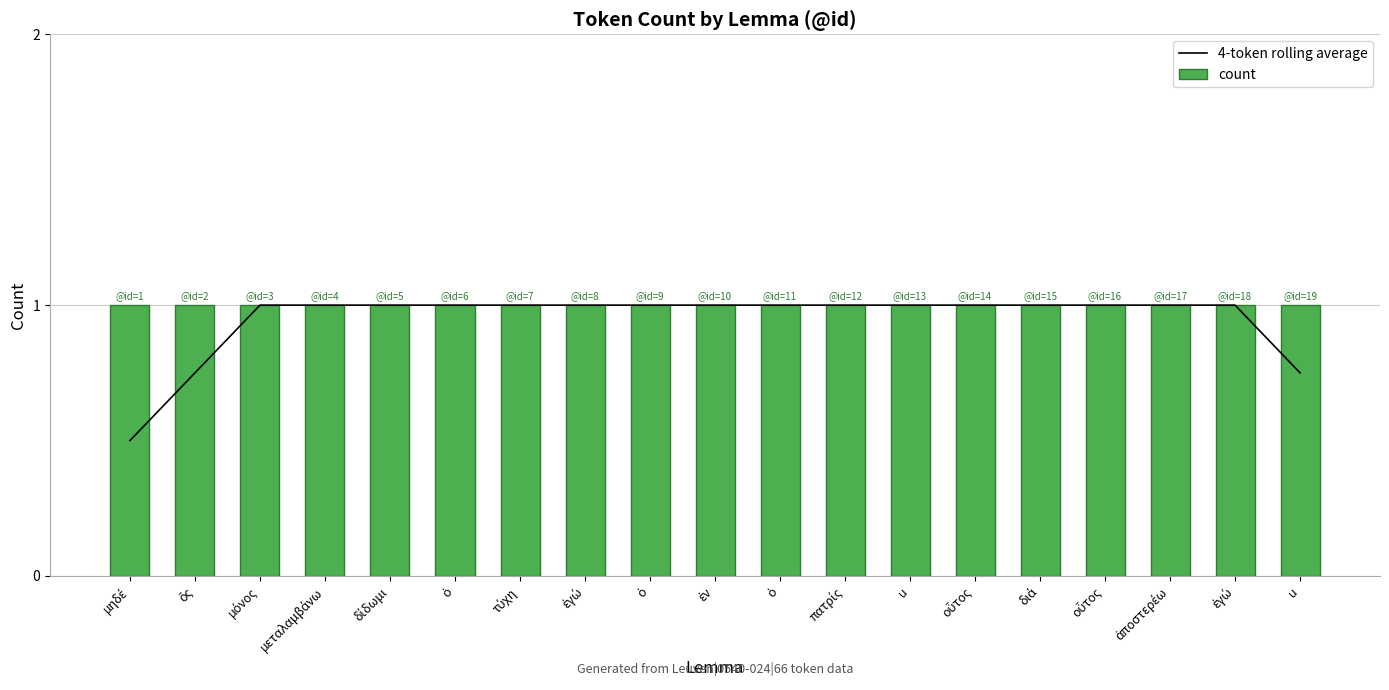

Reading left to right, what are all the values shown in this chart?

4-token rolling average: μηδέ=0.5	ὅς=0.8	μόνος=1.0	μεταλαμβάνω=1.0	δίδωμι=1.0	ὁ=1.0	τύχη=1.0	ἐγώ=1.0	ὁ=1.0	ἐν=1.0	ὁ=1.0	πατρίς=1.0	u=1.0	οὗτος=1.0	διά=1.0	οὗτος=1.0	ἀποστερέω=1.0	ἐγώ=1.0	u=0.8
count: μηδέ=1.0	ὅς=1.0	μόνος=1.0	μεταλαμβάνω=1.0	δίδωμι=1.0	ὁ=1.0	τύχη=1.0	ἐγώ=1.0	ὁ=1.0	ἐν=1.0	ὁ=1.0	πατρίς=1.0	u=1.0	οὗτος=1.0	διά=1.0	οὗτος=1.0	ἀποστερέω=1.0	ἐγώ=1.0	u=1.0